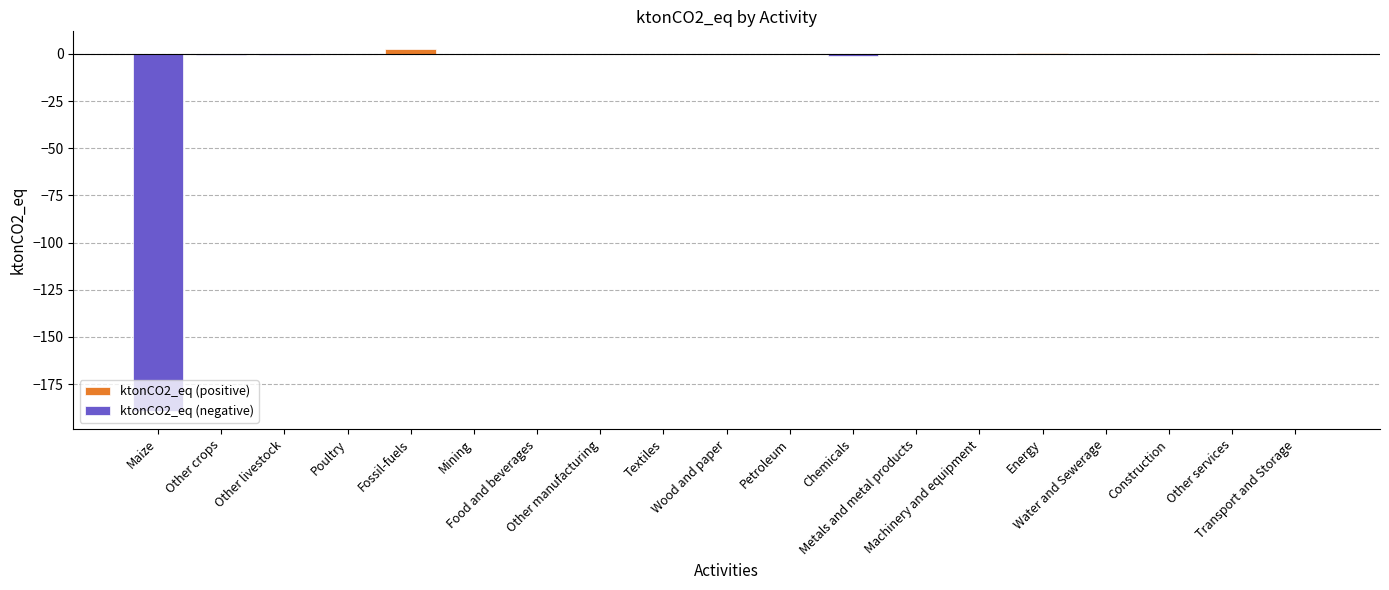

What is the spread (max minus min) of values at Other services?

0.3